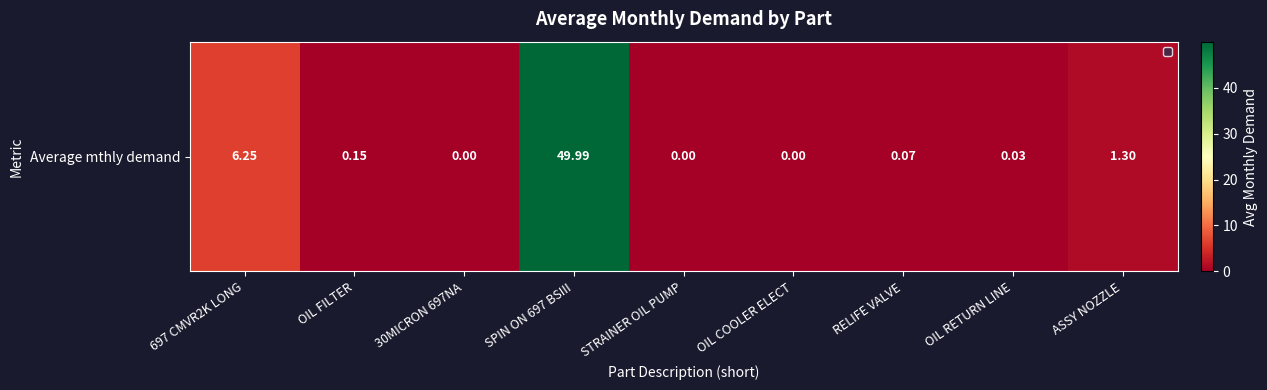

What is the difference between the second highest and minimum values?

6.2